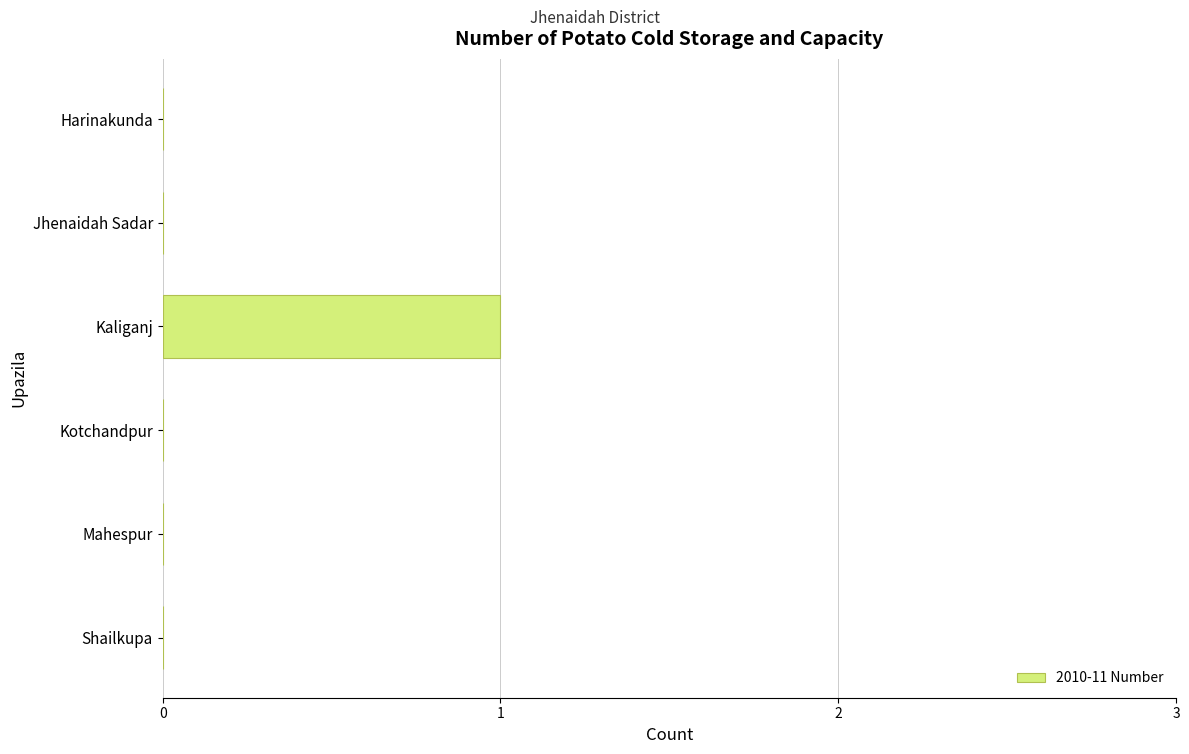

How many categories are shown in the chart?

6